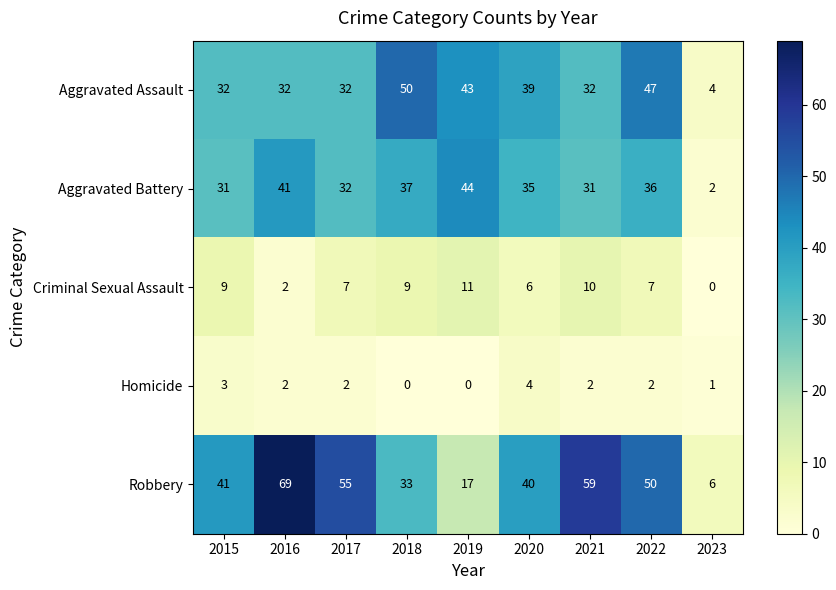

How many distinct data groups are displayed?

5